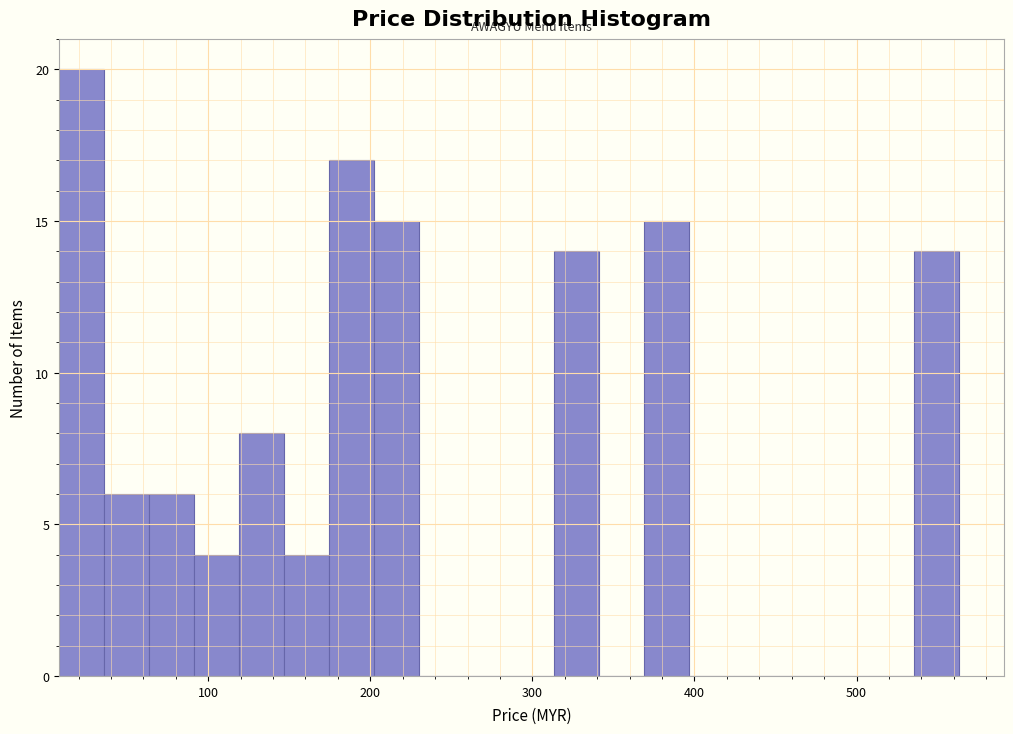

Around what value on the x-axis is the tallest bar? Give the approximate position of its centre, as read against the axis.

20